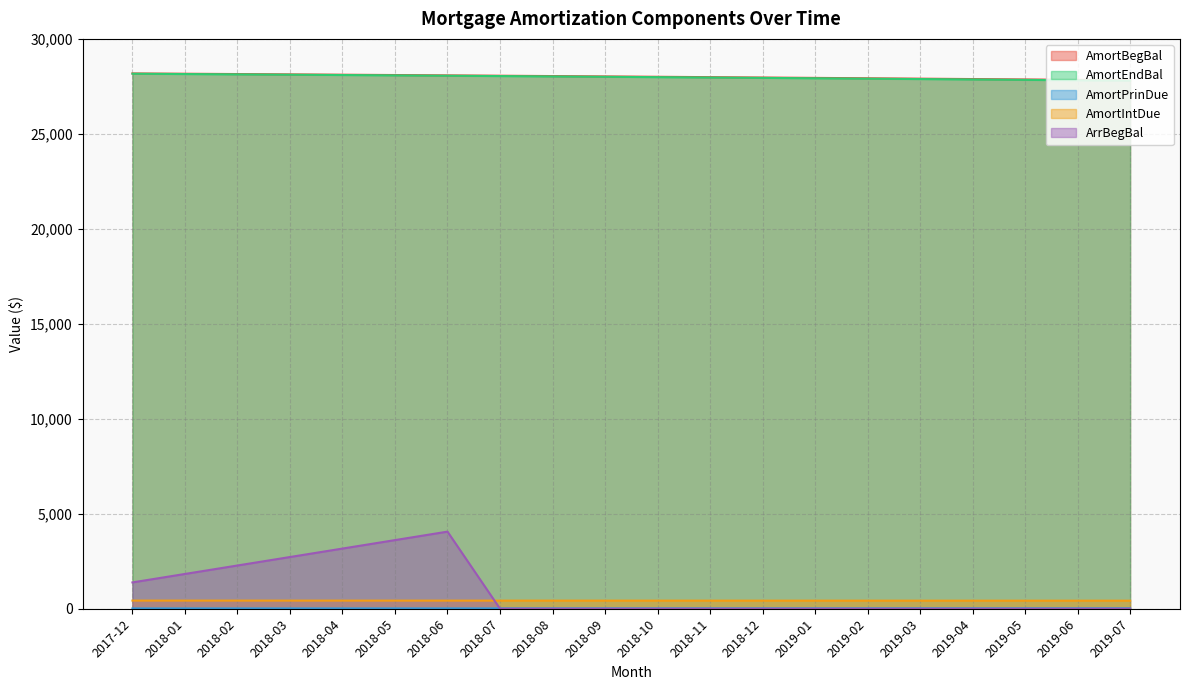

True or false: AmortEndBal and AmortPrinDue cross at least once.

False